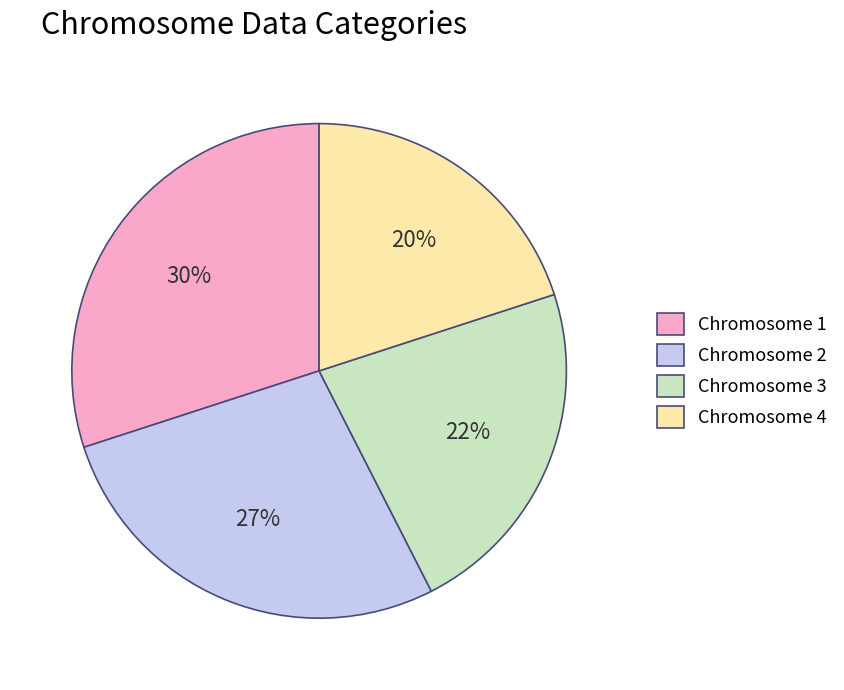

How many segments does this pie chart have?

4